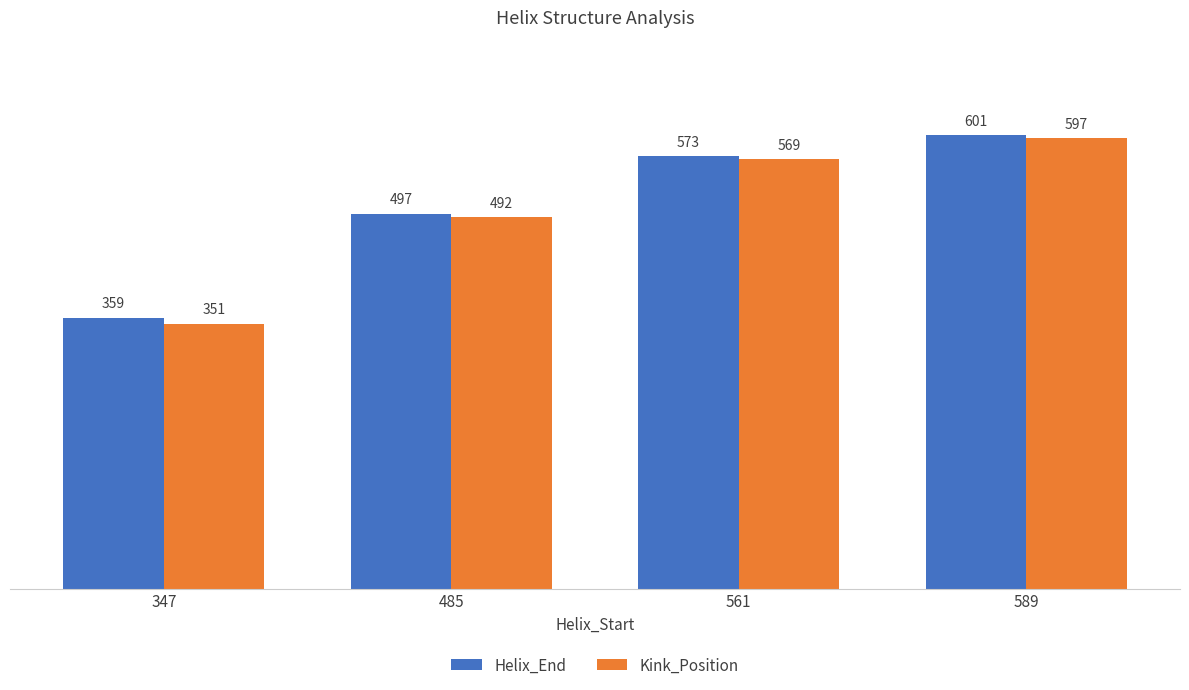

Count the number of categories in the chart.

4